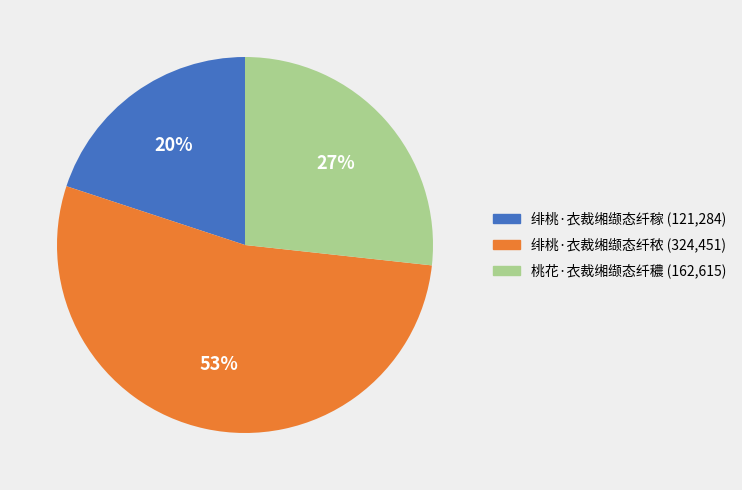

The 绯桃·衣裁缃缬态纤秾 slice represents 53% of the pie. True or false?

True